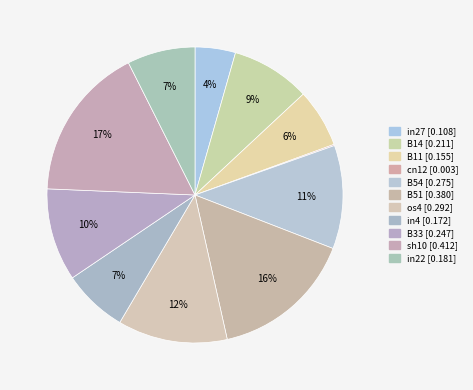

How many segments does this pie chart have?

11